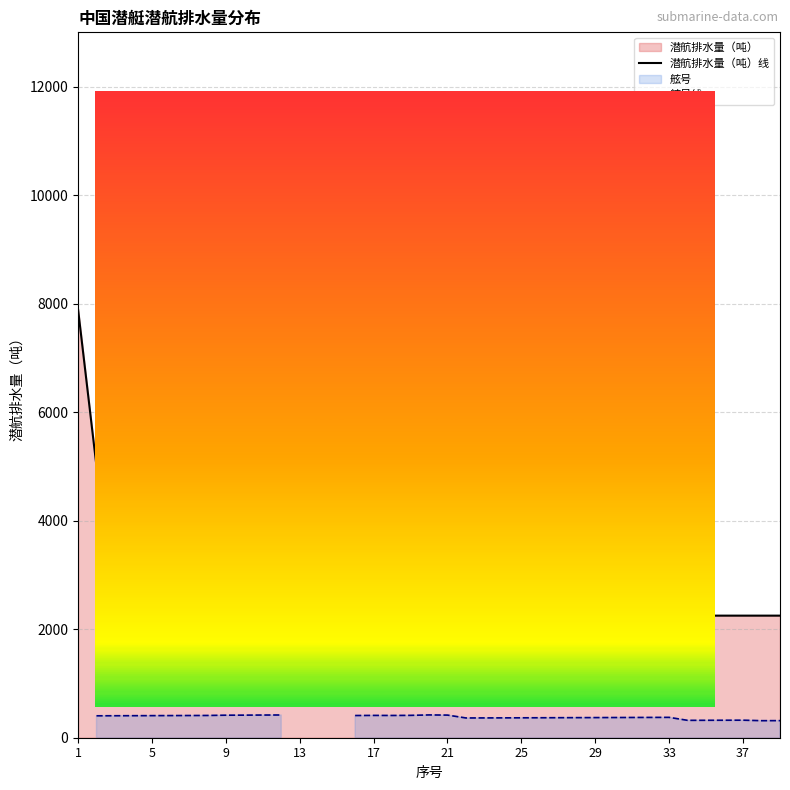

What is the maximum value shown in the chart?

11000.0